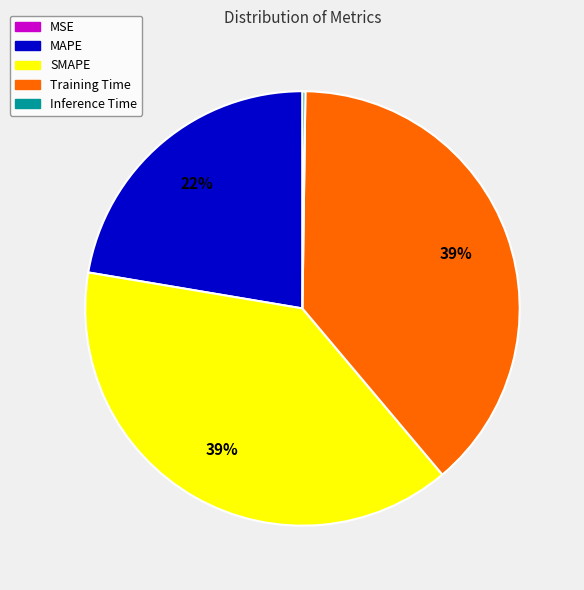

Is Training Time the majority of the pie?

No